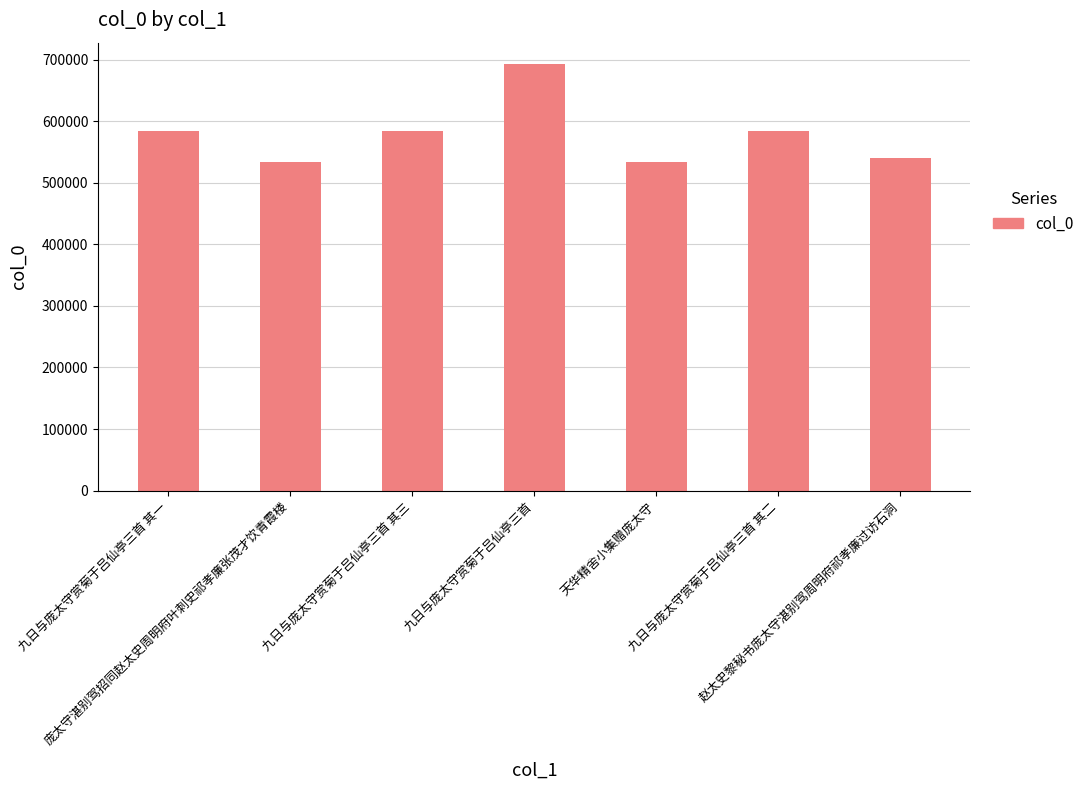

True or false: the data shows 235649 at 九日与庞太守赏菊于吕仙亭三首 其二.

False